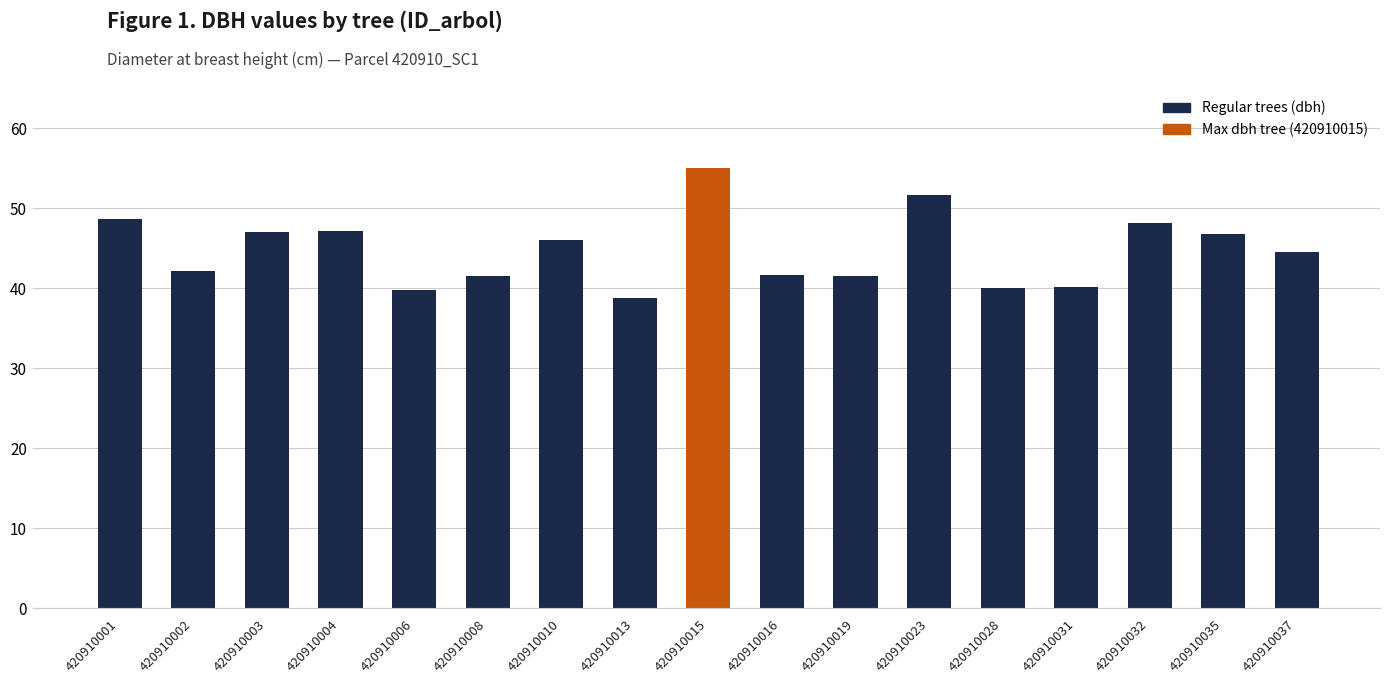

What is the value of the 14th bar from the left?

40.2